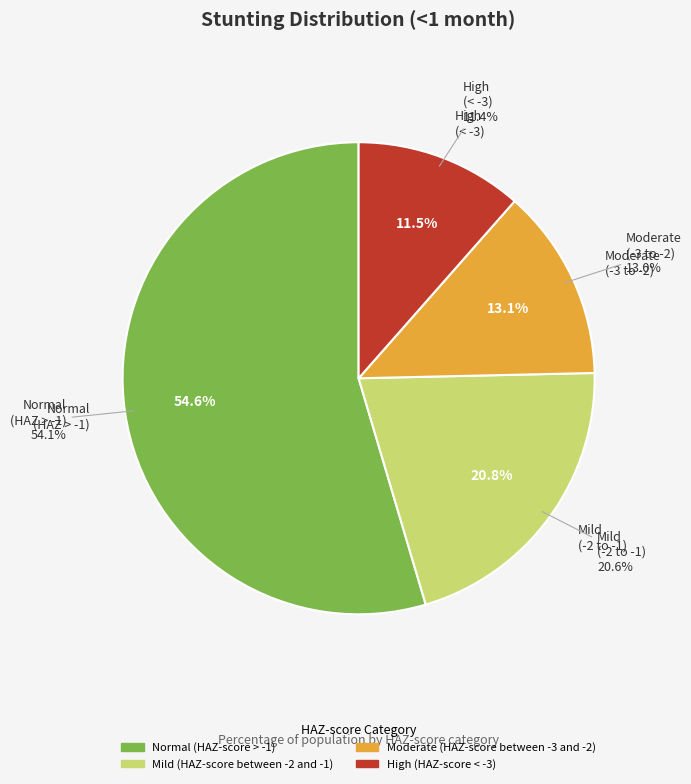

Which category has the biggest portion of the pie?

Normal (HAZ-score > -1)